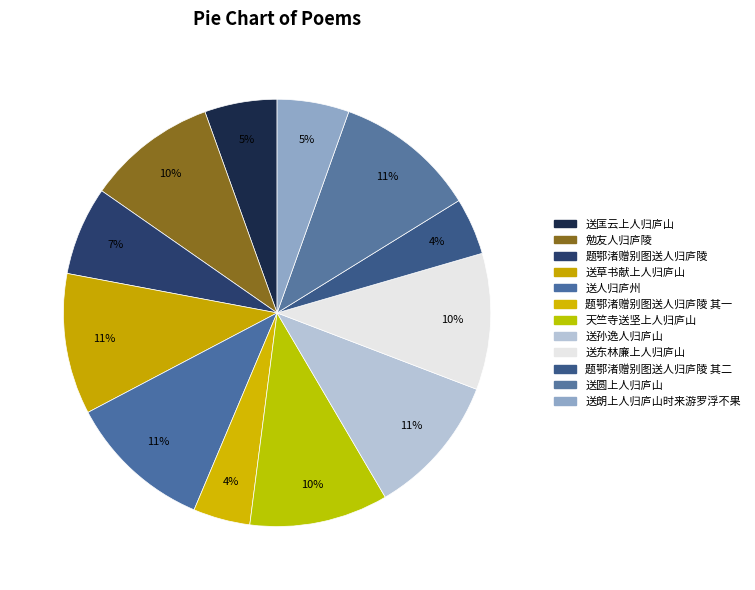

How many segments does this pie chart have?

12